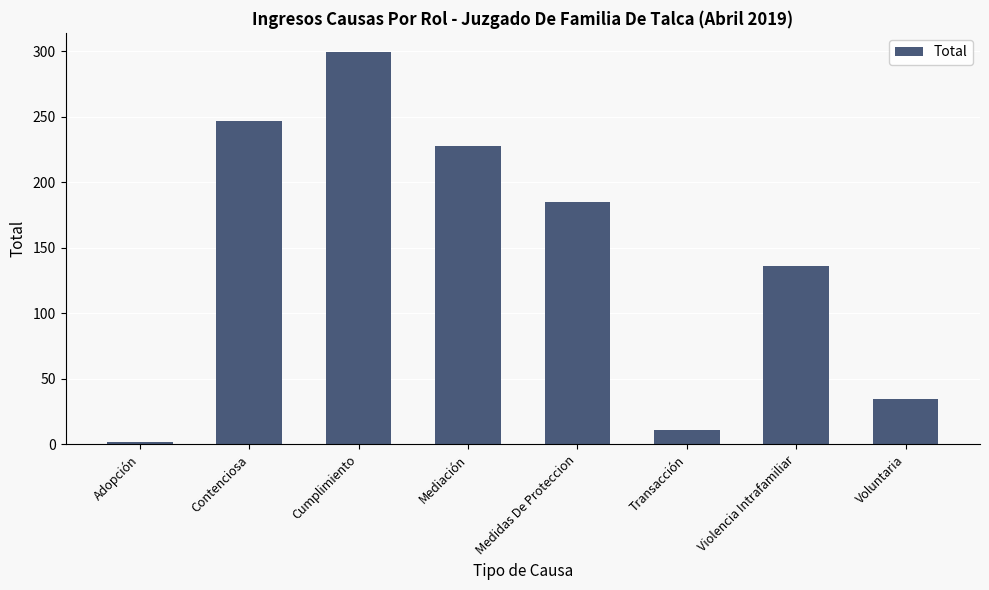

Where does the data first go above 185?

Contenciosa